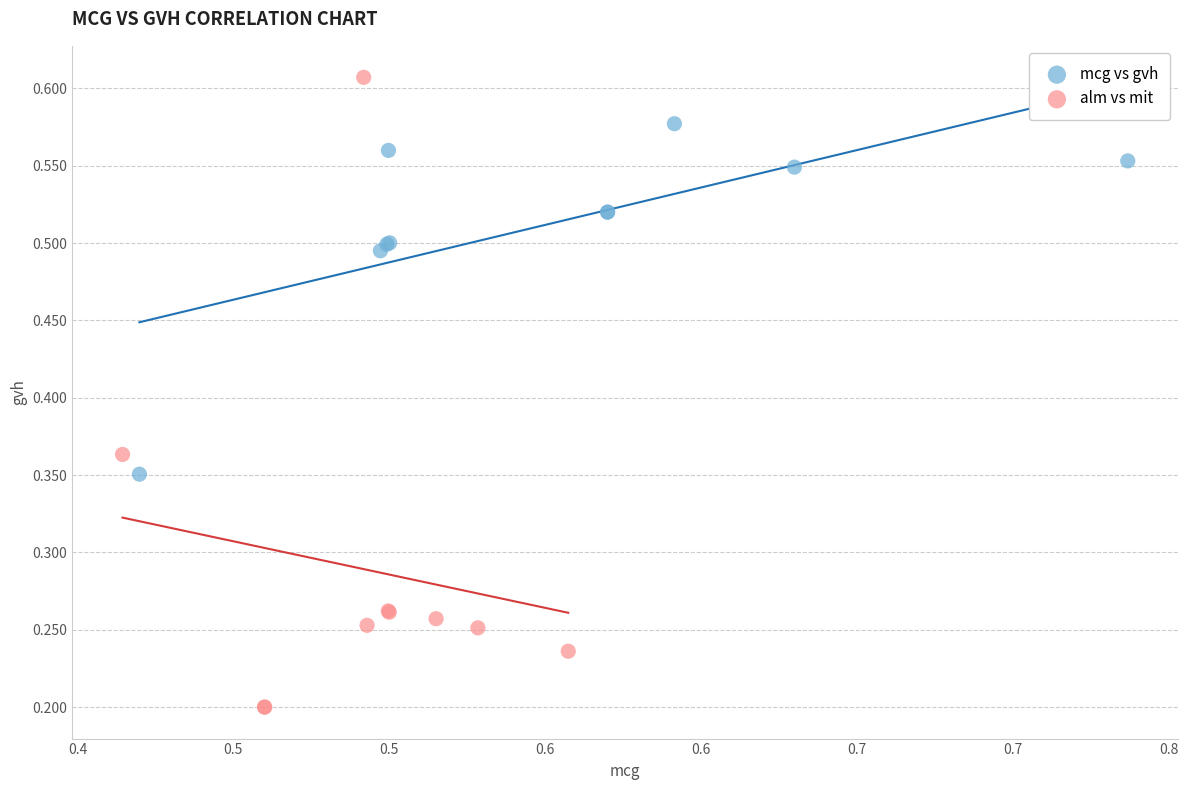

Which series contains the lowest Y value?

alm vs mit